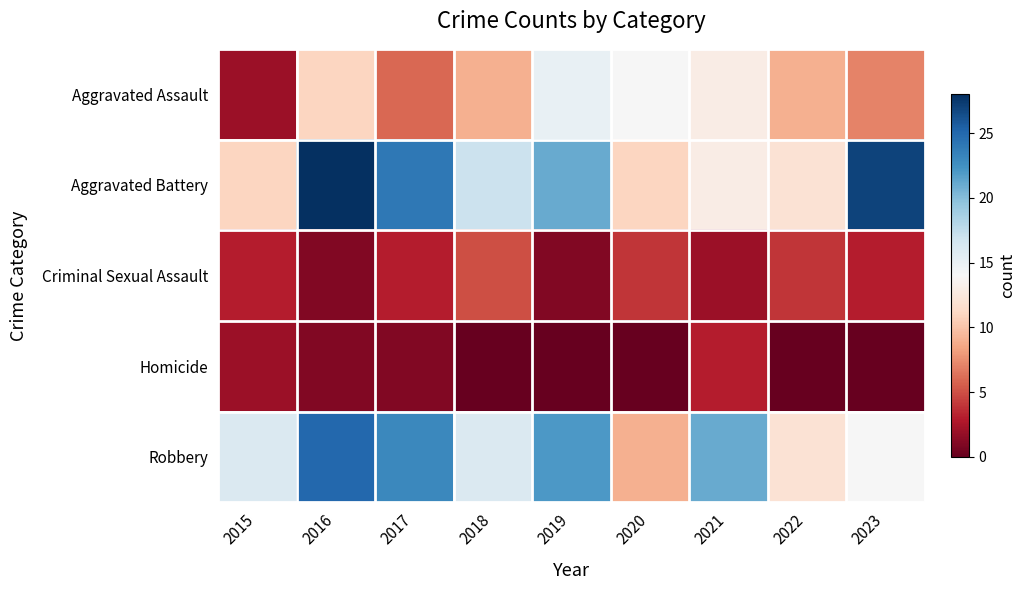

Which series has the largest total across all categories?

Aggravated Battery